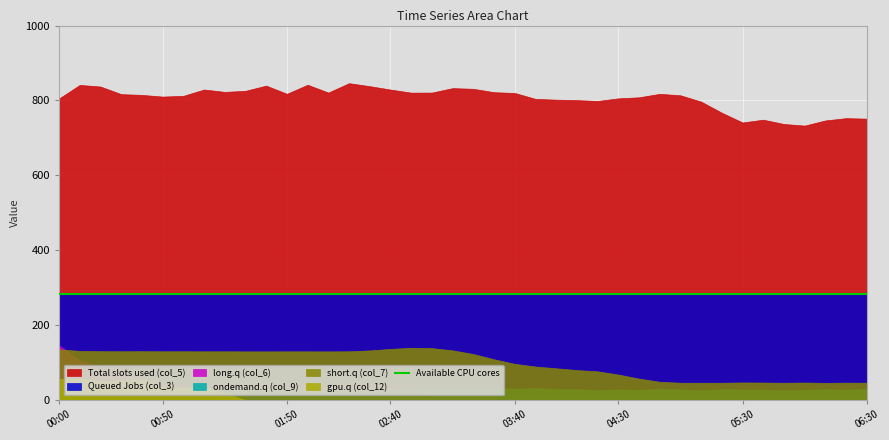

How many interior local peaks does the col_3 series have?

12